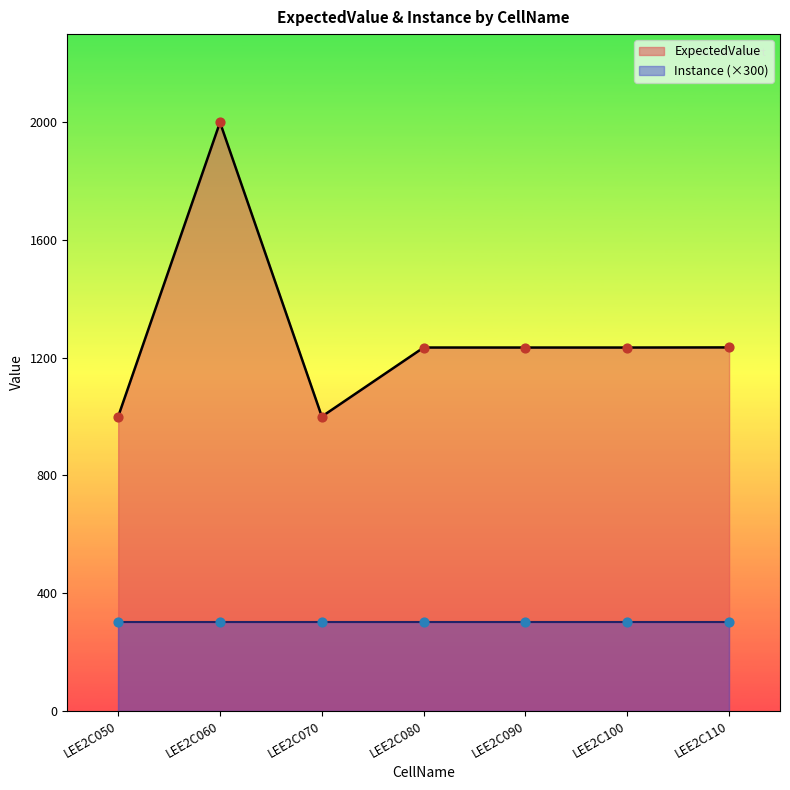

Which has a higher value, LEE2C070 or LEE2C080?

LEE2C080